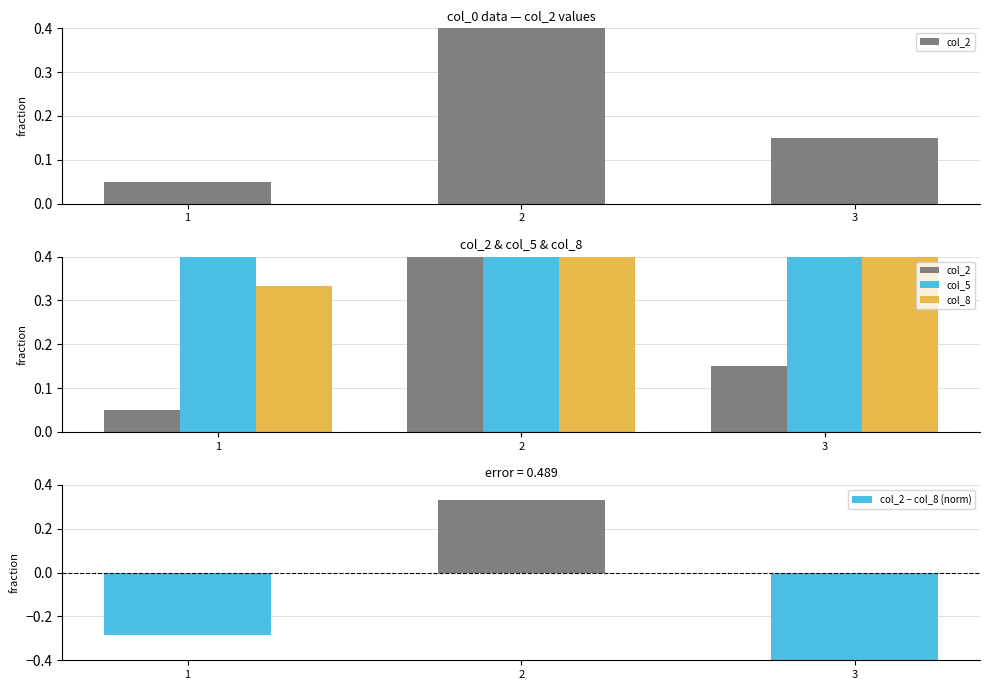

What is the difference between the maximum and minimum values in the col_5 series?

0.4